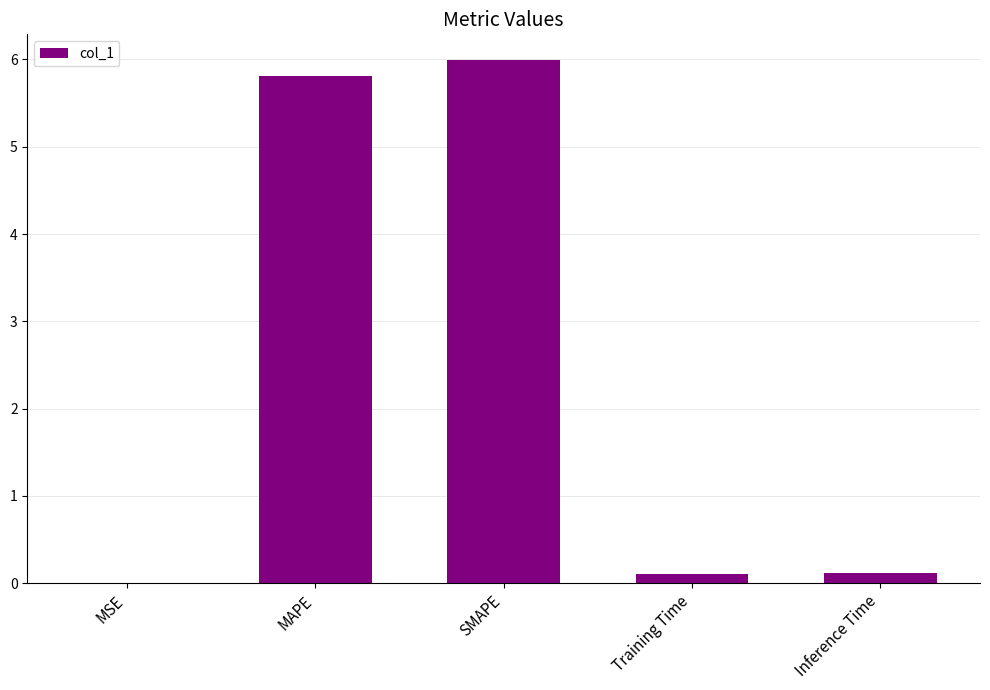

Between MAPE and MSE, which is larger?

MAPE